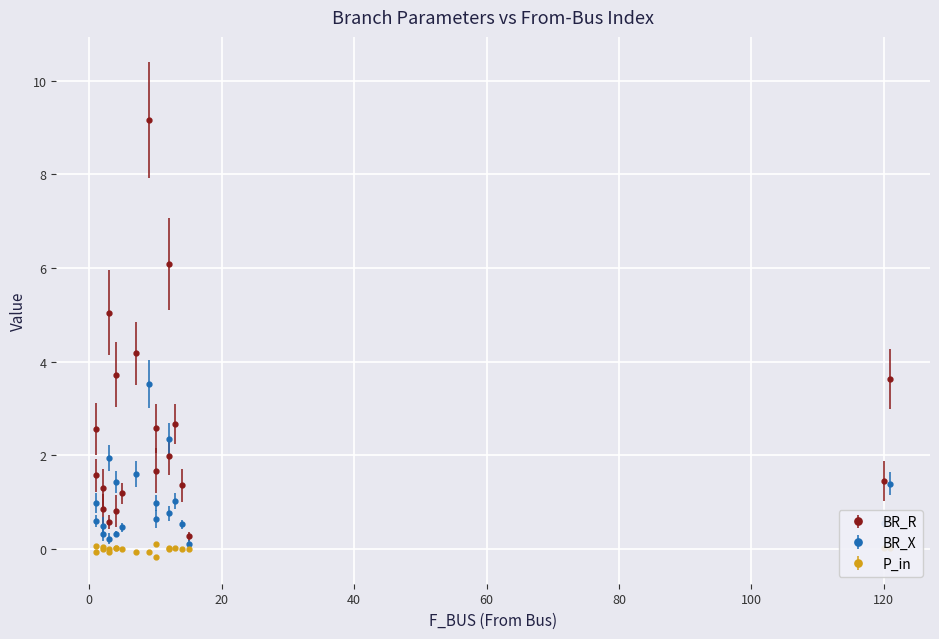

Read the BR_X value at 15.

0.1